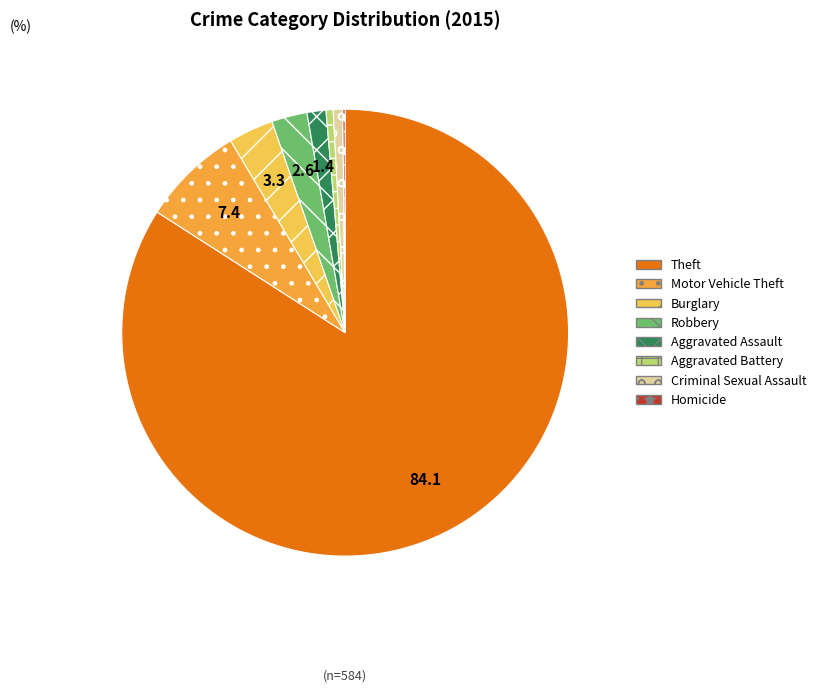

Is it true that Motor Vehicle Theft is 7% of the pie?

True